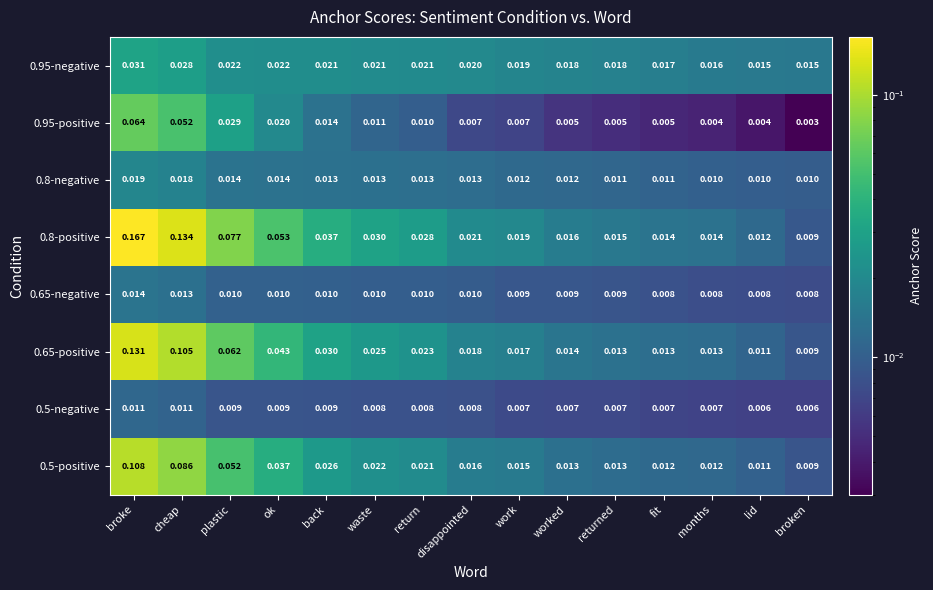

Is the value of 0.65-negative at ok greater than the value of 0.8-positive at cheap?

No